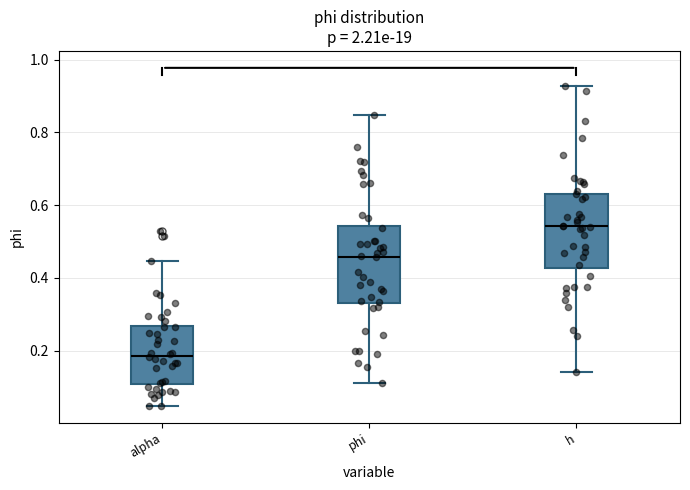

Reading left to right, read every box against the y-axis: the position of its median line, the range the box covers, and the ends of its whiskers. The values are not printed on the chart, so give them approximately, as read against the axis.

alpha: median 0.18, box 0.10 to 0.26, whiskers 0.04 to 0.44
phi: median 0.46, box 0.34 to 0.54, whiskers 0.12 to 0.84
h: median 0.54, box 0.42 to 0.64, whiskers 0.14 to 0.92